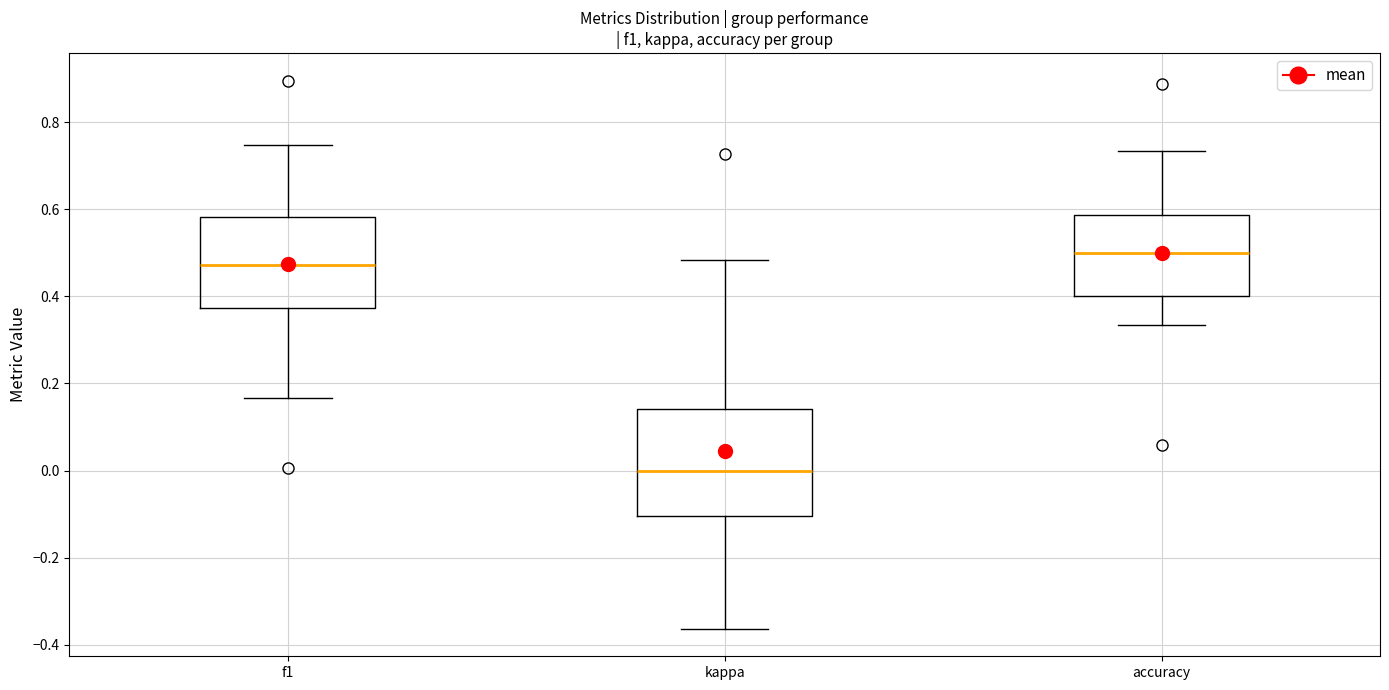

Reading left to right, transcribe this box plot: for each box, give where its median line is, the range the box spans, and where its two whiskers end, as read against the y-axis. The values are not printed on the chart, so give them approximately, as read against the axis.

f1: median 0.48, box 0.38 to 0.58, whiskers 0.16 to 0.74
kappa: median 0.00, box -0.10 to 0.14, whiskers -0.36 to 0.48
accuracy: median 0.50, box 0.40 to 0.58, whiskers 0.34 to 0.74